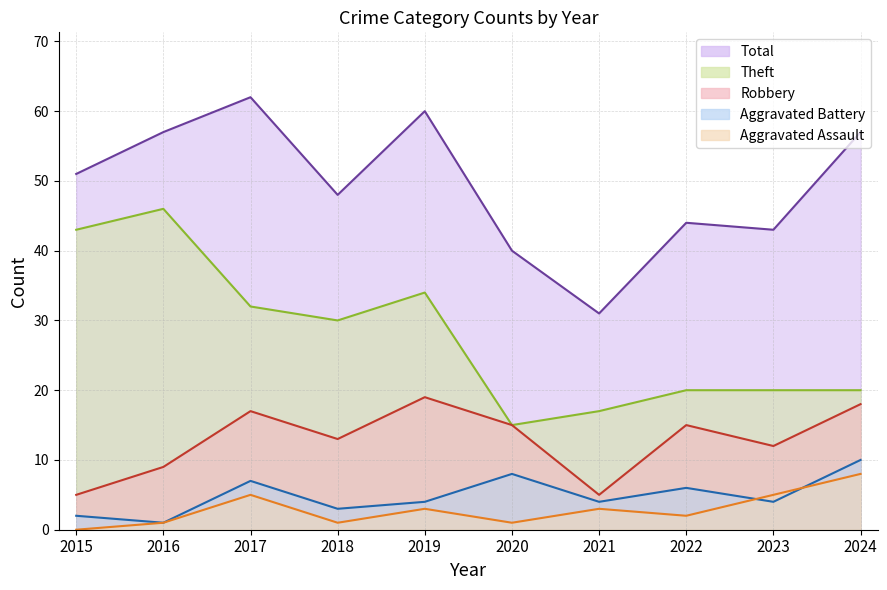

Where is the first local minimum for Aggravated Battery?

2016